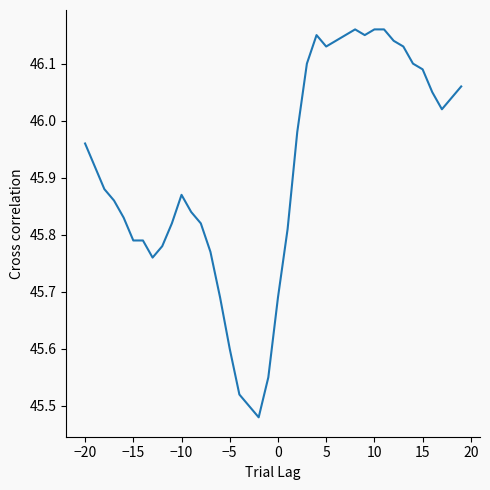

What is the value of the 6th point from the left?

45.8